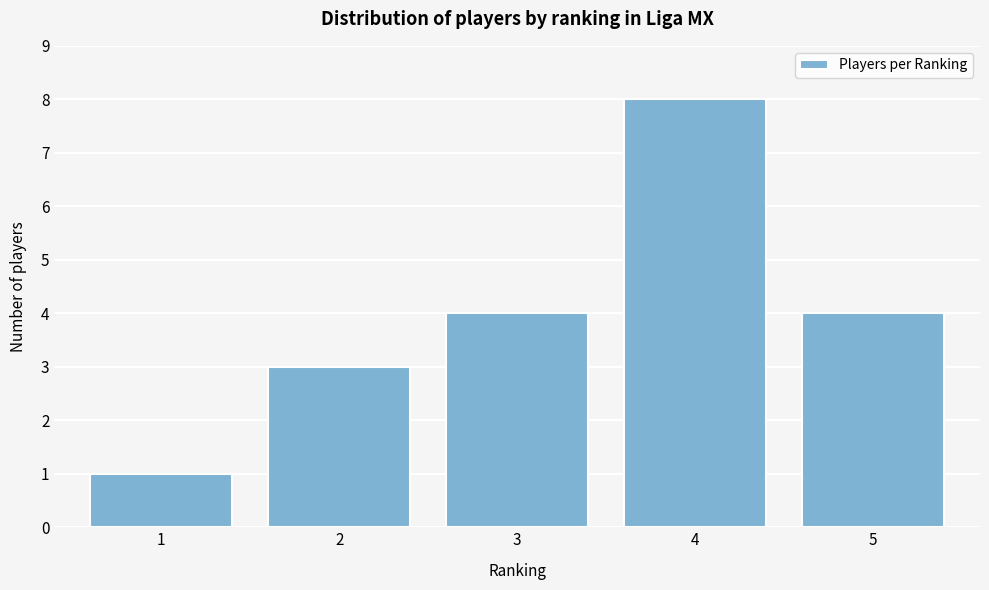

Reading left to right, list all the values displayed in this chart.

1	3	4	8	4